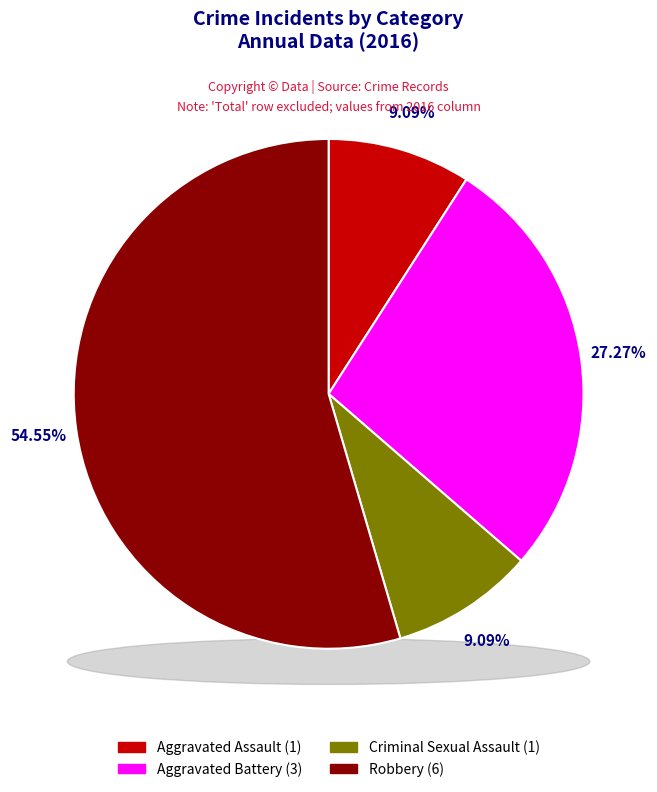

What is the ratio of the value at Robbery to the value at Aggravated Battery?

2.0